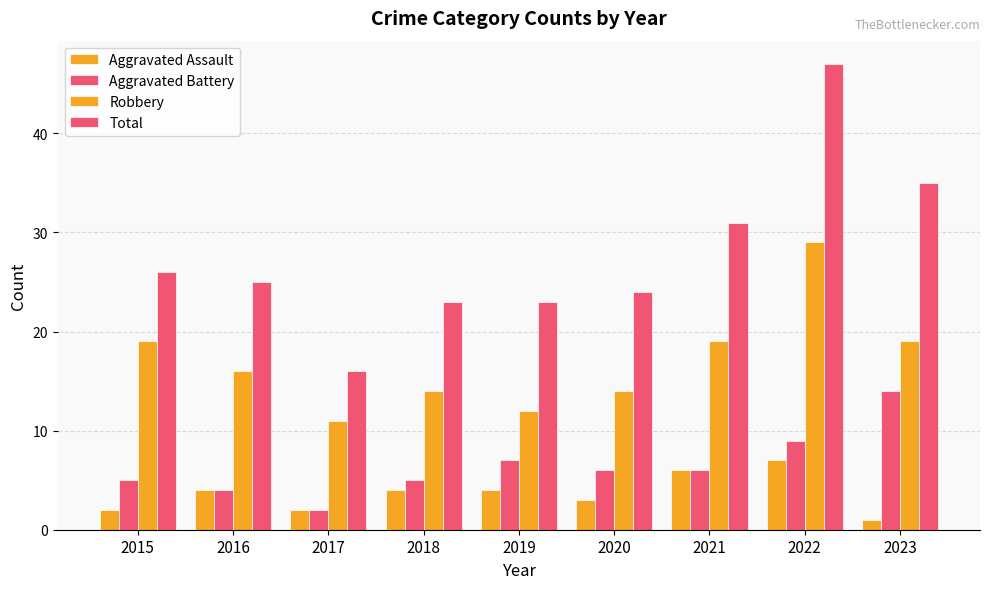

What is the maximum value shown in the chart?

47